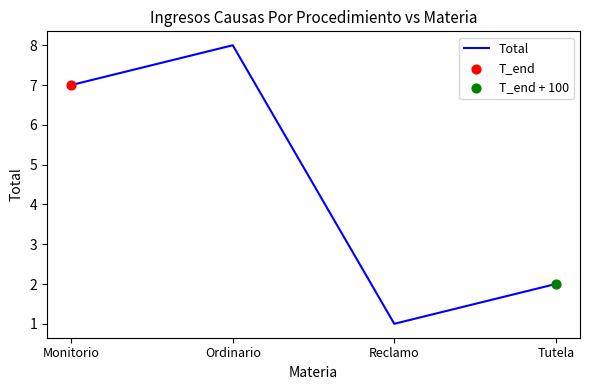

Which has a higher value, Monitorio or Reclamo?

Monitorio